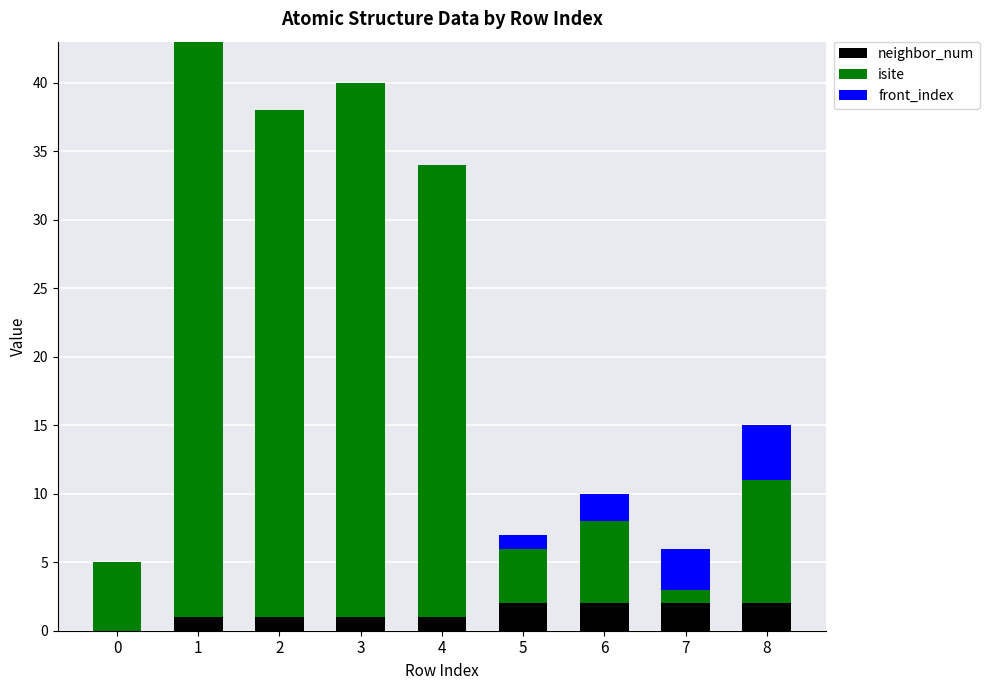

Reading right to left, list the values for the neighbor_num series.

8=2	7=2	6=2	5=2	4=1	3=1	2=1	1=1	0=0